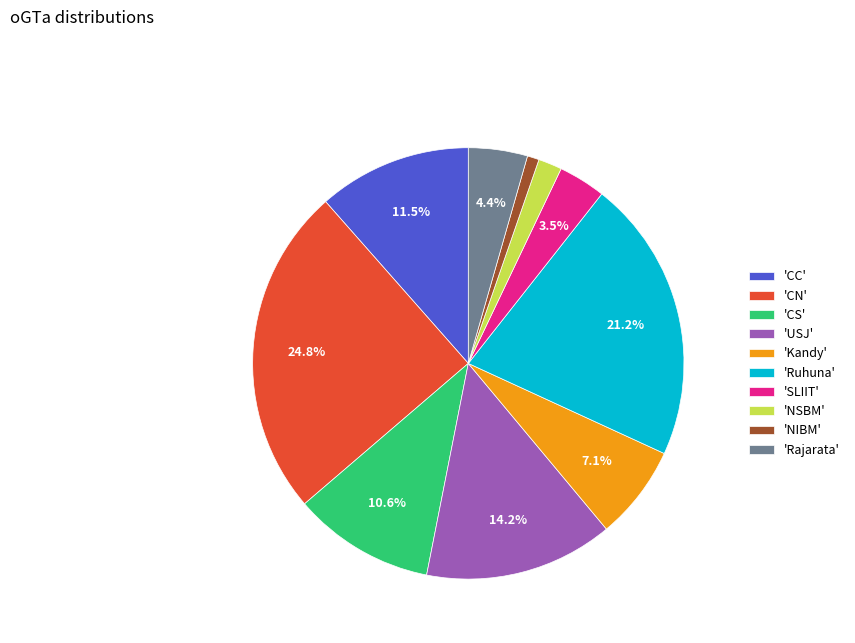

To the nearest percent, what is the difference between the largest and smallest slice percentages?

24%